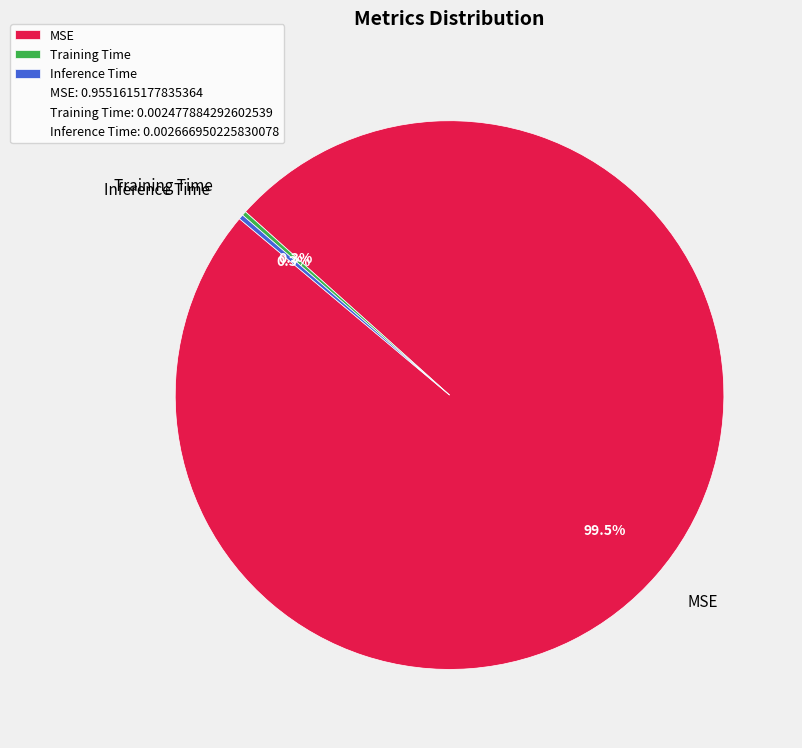

Which category has the biggest portion of the pie?

MSE